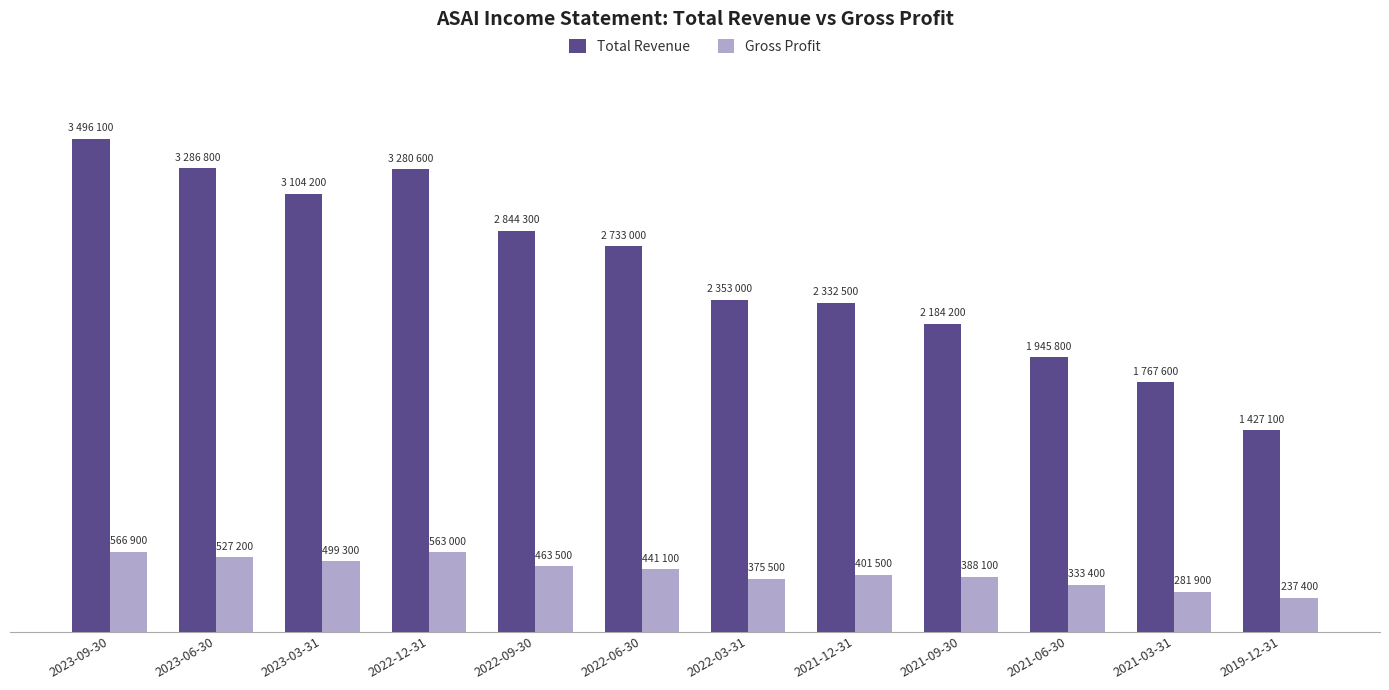

Where is Gross Profit nearest to the value 402150?

2021-12-31